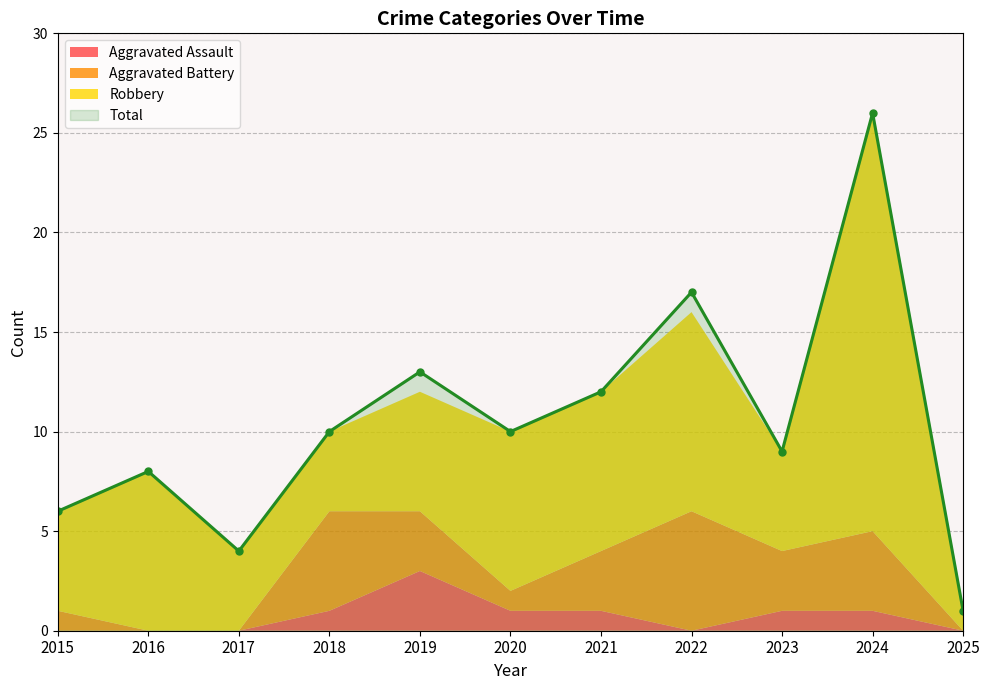

In Aggravated Battery, how many points are lower than both neighbors (excluding endpoints)?

2